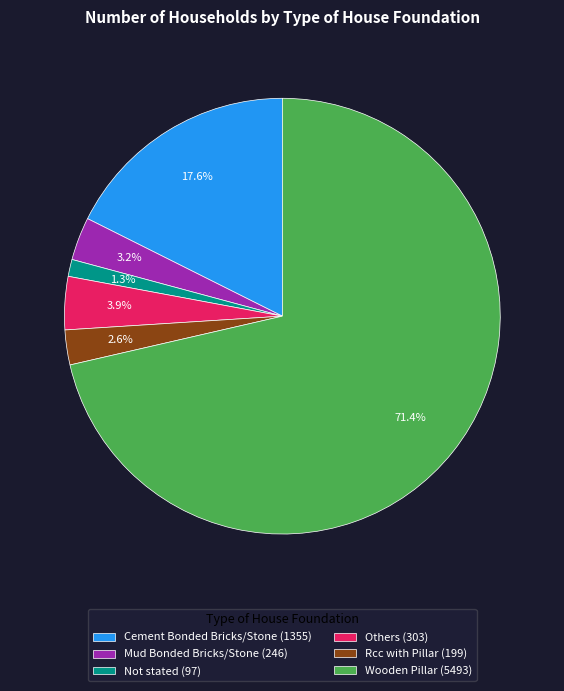

Which slice is the largest?

Wooden Pillar